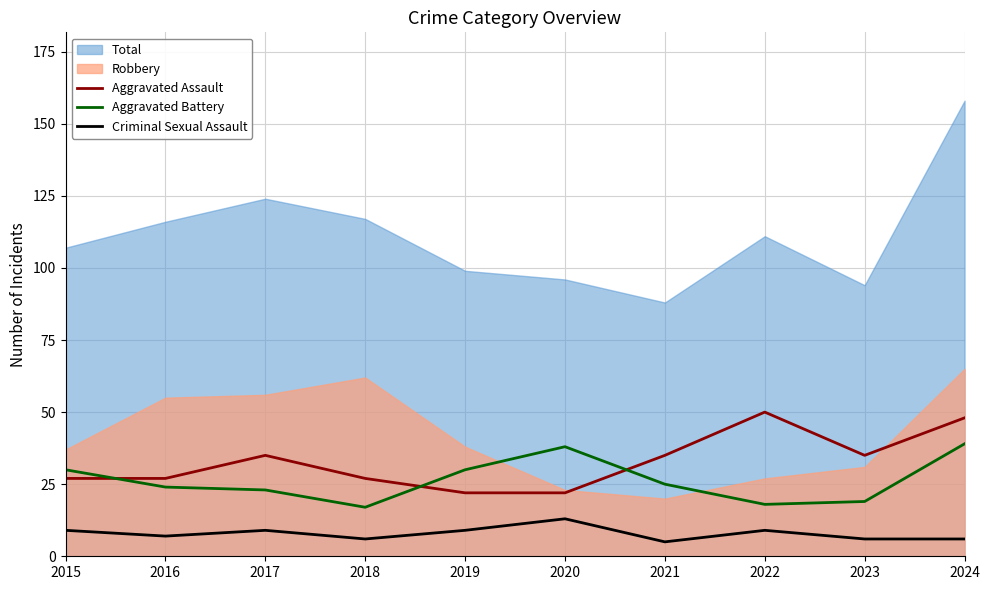

The value of Criminal Sexual Assault at 2023 is 6. True or false?

True